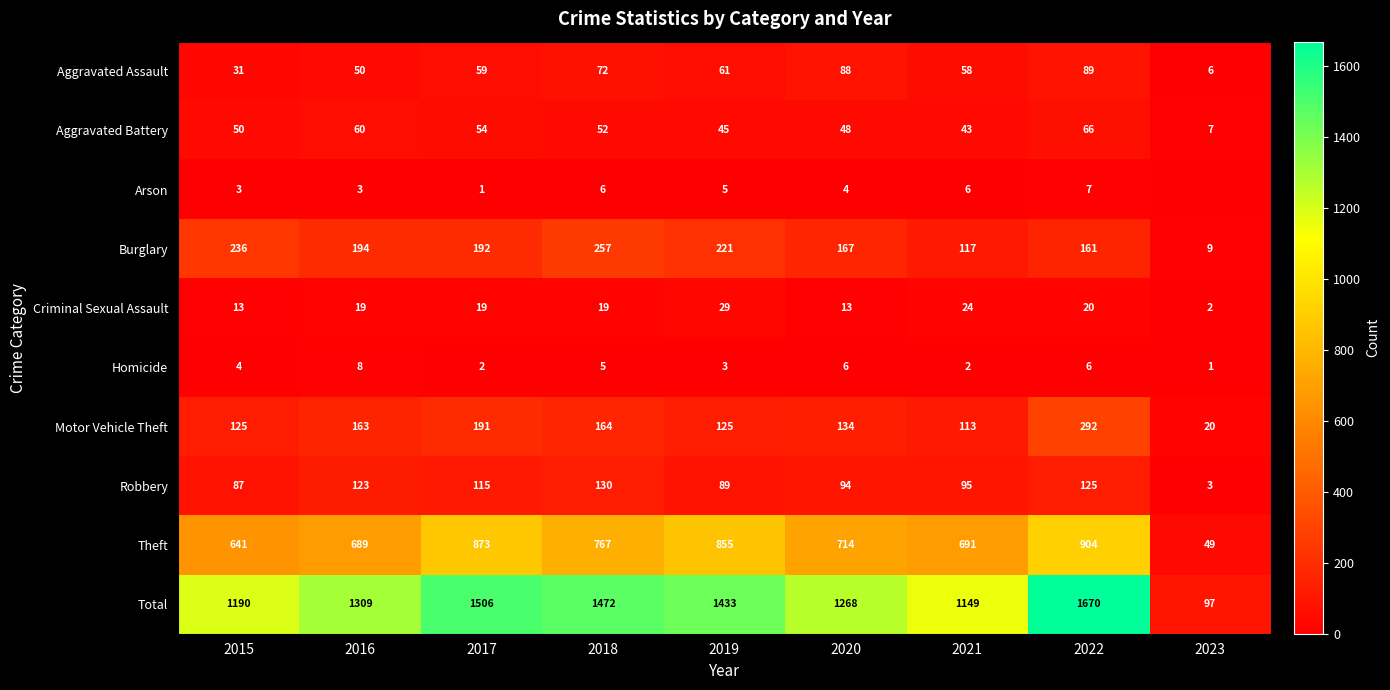

Where does the Robbery series first go above 95?

2016